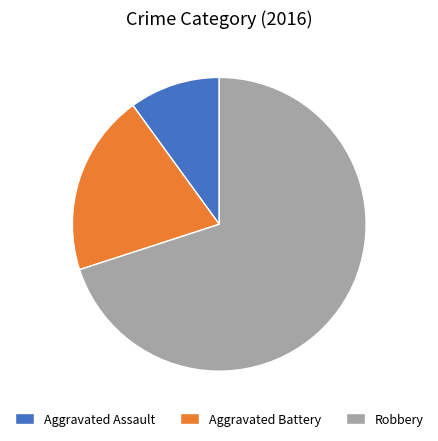

Which category has the smallest portion of the pie?

Aggravated Assault